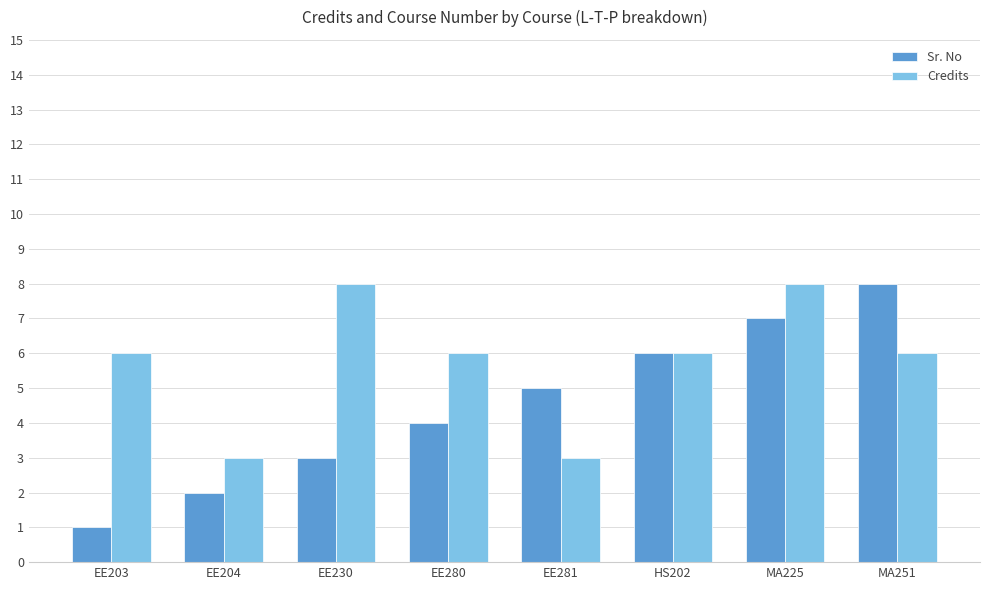

How many Sr. No values are between 3 and 7?

5